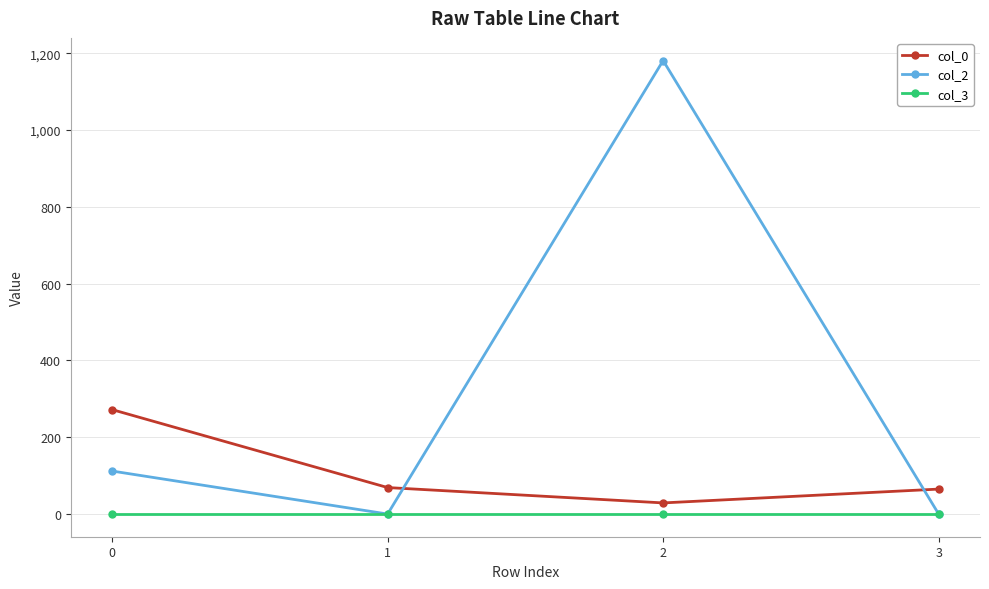

Rank the series by their maximum value, from lowest to highest.

col_3, col_0, col_2